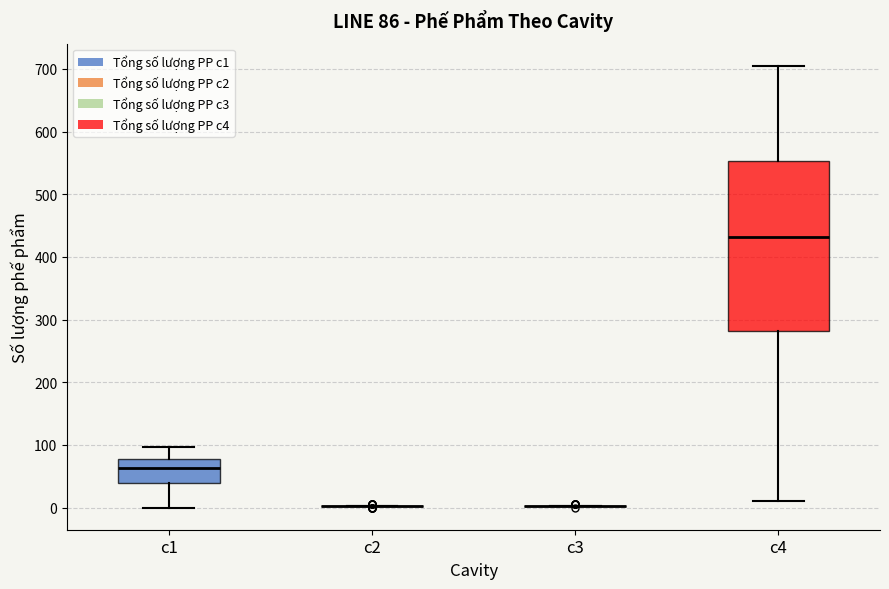

Which box is the tallest, from its lower edge to its upper edge?

c4